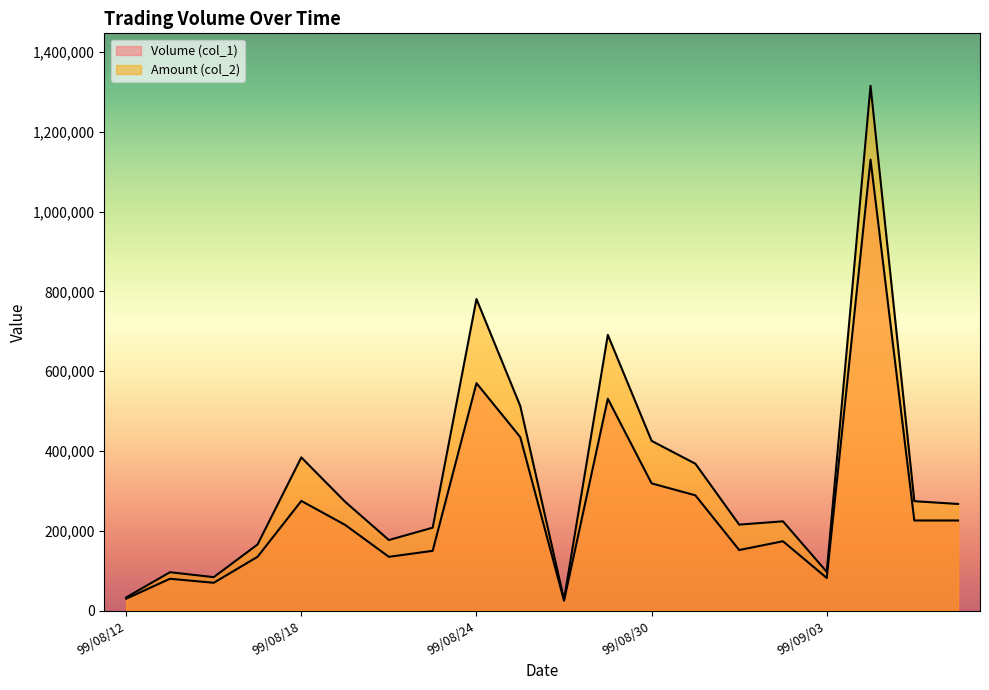

What is the total value across all series at 99/09/01?

367660